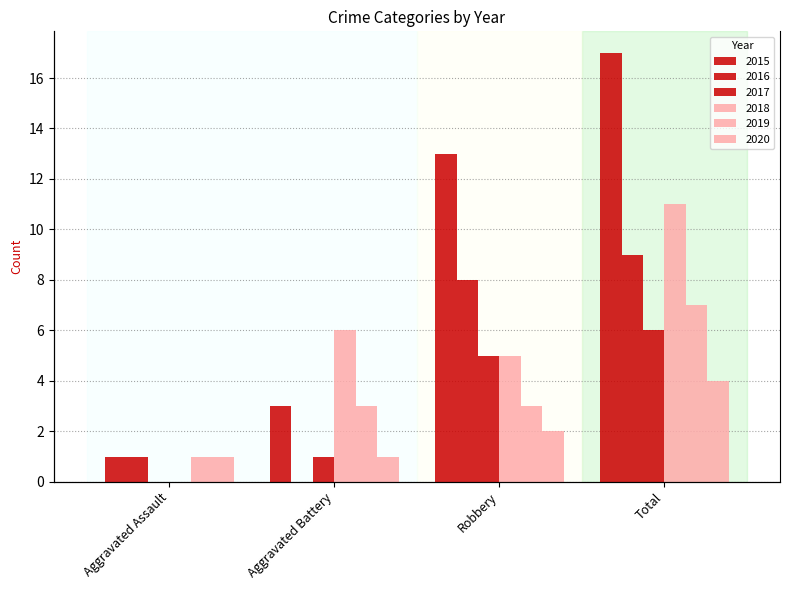

Reading left to right, transcribe all the data shown in this chart.

2015: 1	3	13	17
2016: 1	0	8	9
2017: 0	1	5	6
2018: 0	6	5	11
2019: 1	3	3	7
2020: 1	1	2	4